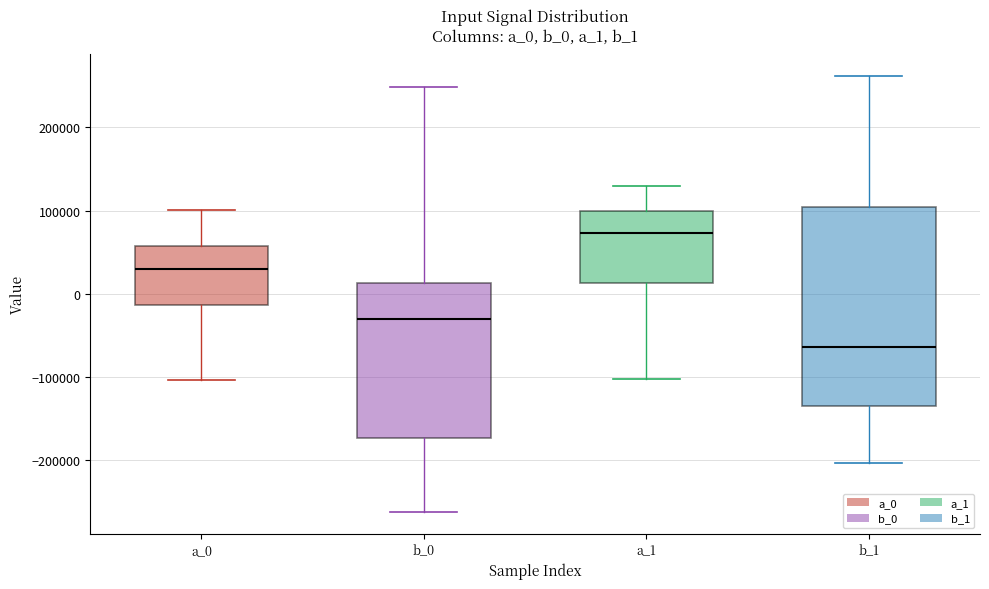

Reading left to right, read every box against the y-axis: the position of its median line, the range the box covers, and the ends of its whiskers. The values are not printed on the chart, so give them approximately, as read against the axis.

a_0: median 30000, box -10000 to 60000, whiskers -100000 to 100000
b_0: median -30000, box -170000 to 10000, whiskers -260000 to 250000
a_1: median 70000, box 10000 to 100000, whiskers -100000 to 130000
b_1: median -60000, box -140000 to 100000, whiskers -200000 to 260000